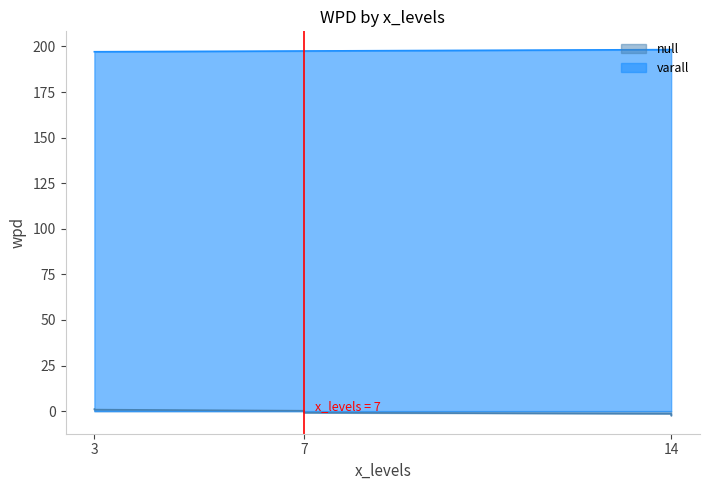

At which label does the data first exceed 0?

3